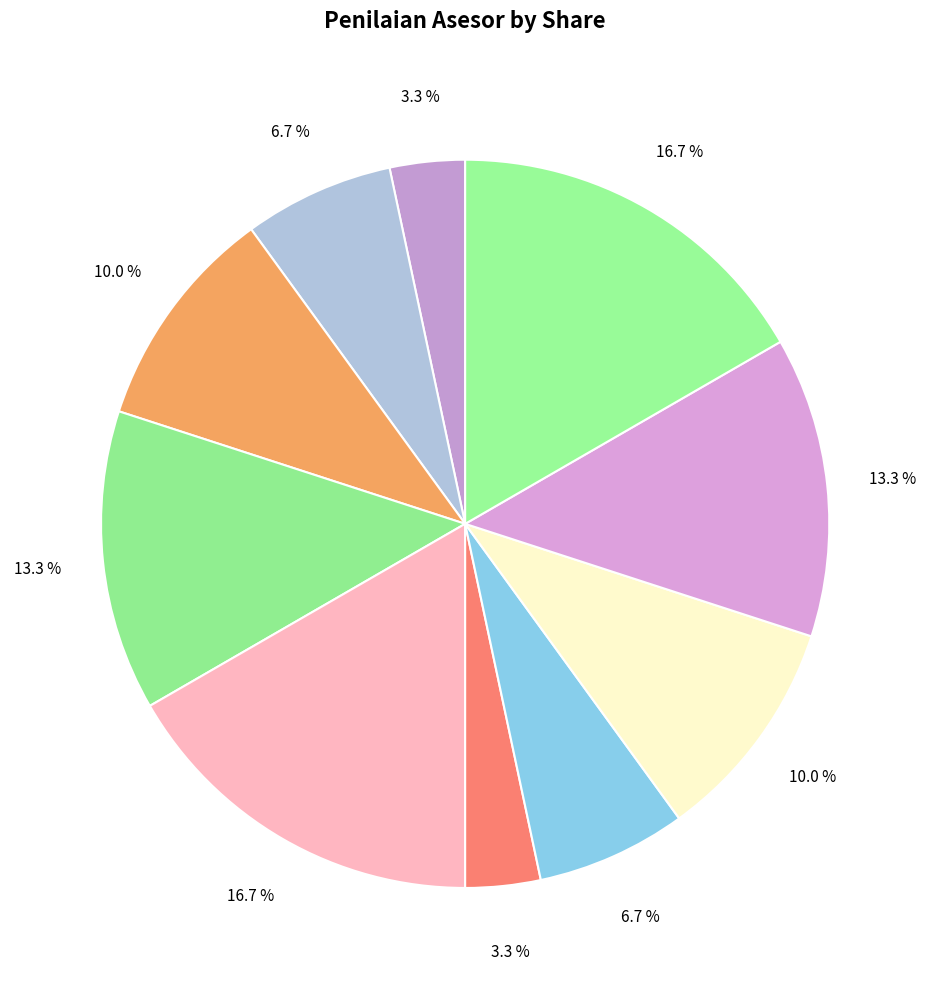

Count the number of slices in the pie.

10